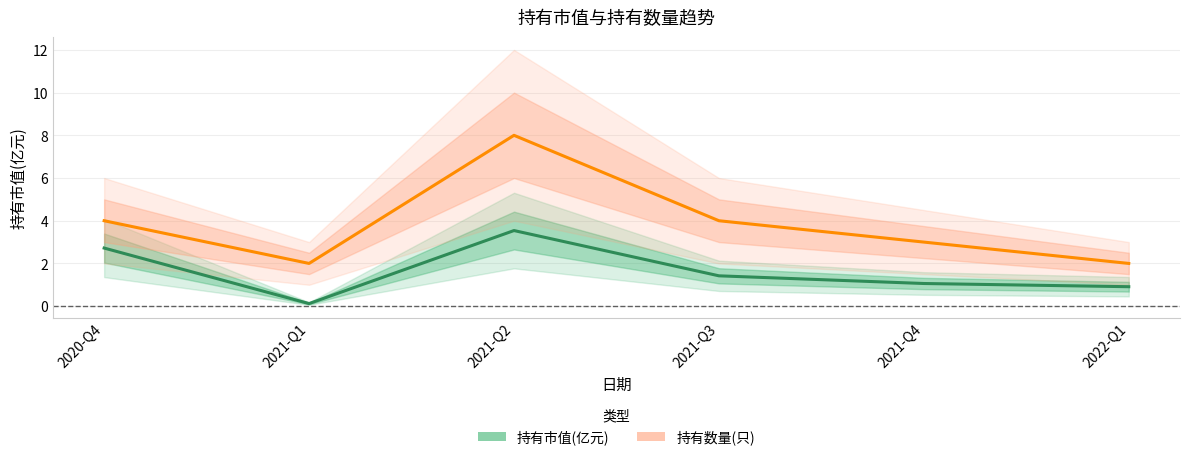

Reading left to right, what are all the values shown in this chart?

持有市值(亿元): 2.7	0.1	3.5	1.4	1.1	0.9
持有数量(只): 4.0	2.0	8.0	4.0	3.0	2.0